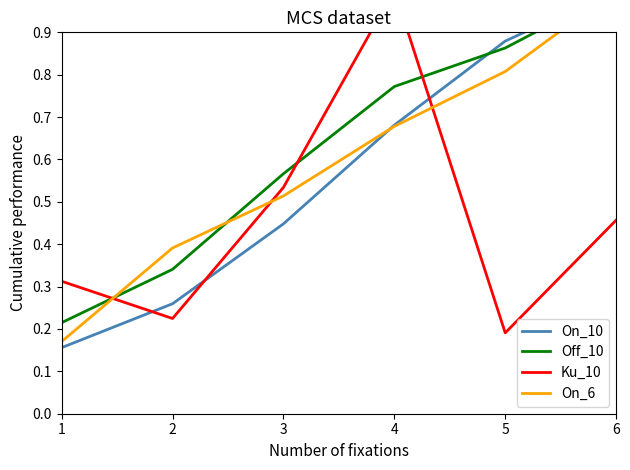

Which has a higher value, 6 or 3?

6